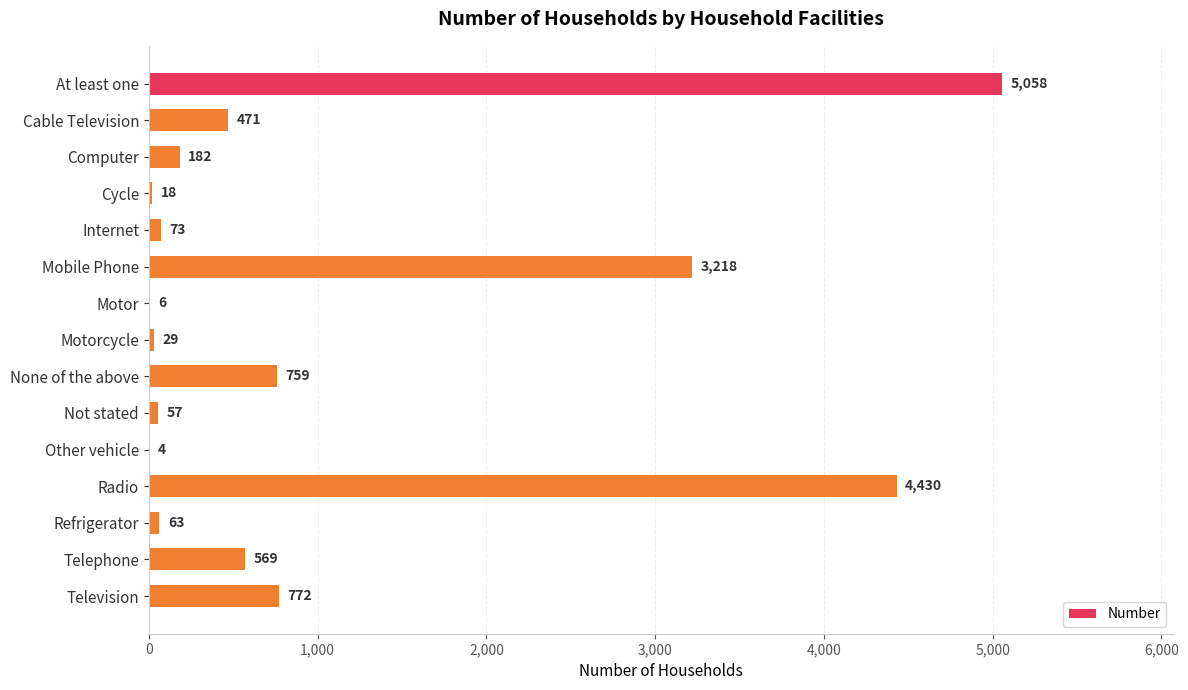

Where is the data nearest to the value 2531?

Mobile Phone